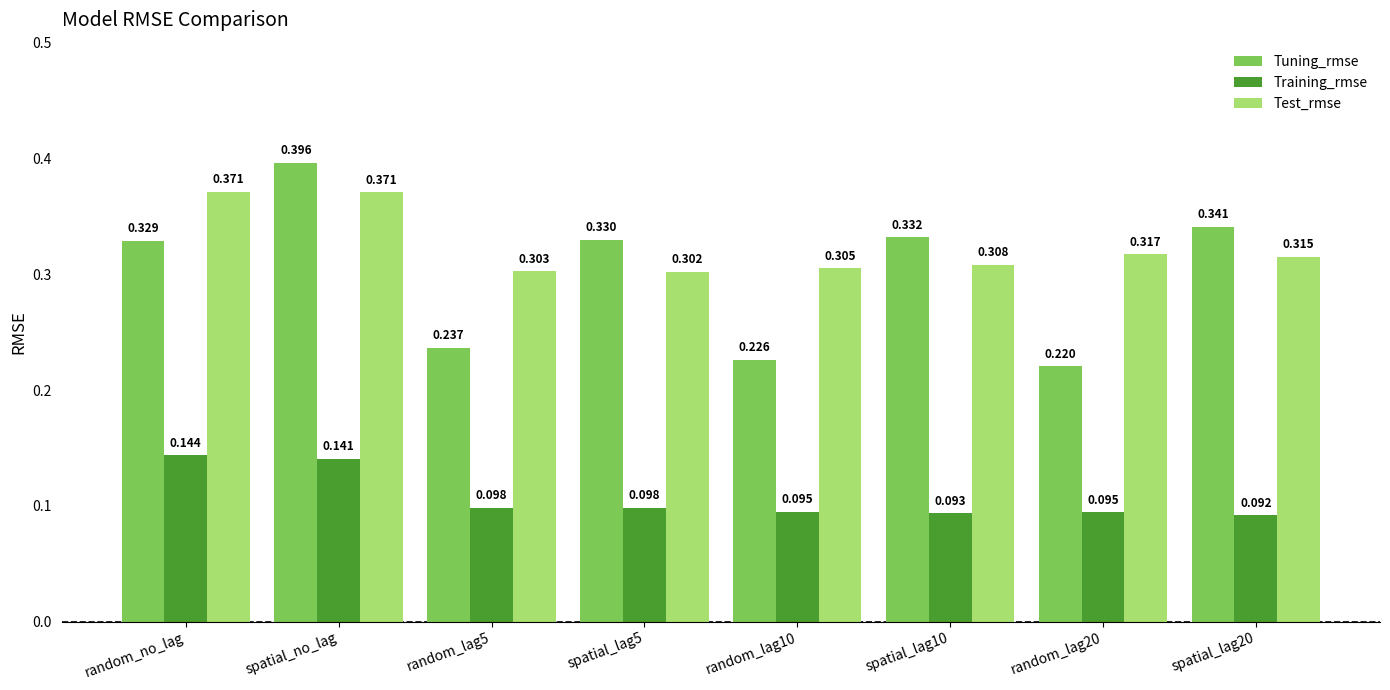

How many Tuning_rmse values are between 0 and 1?

8